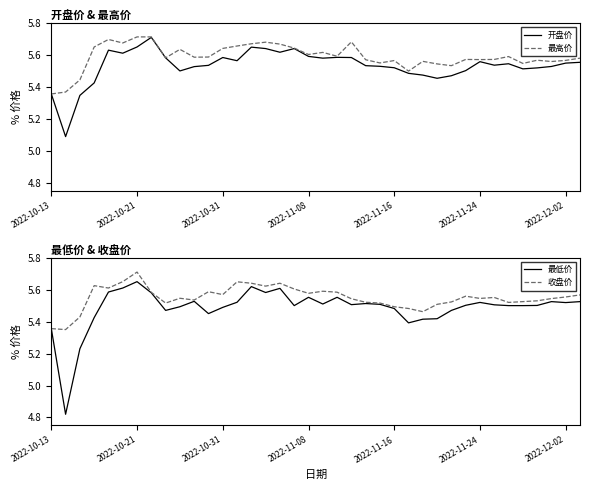

Is the value of 开盘价 at 2022-11-16 greater than the value of 最高价 at 2022-10-21?

No